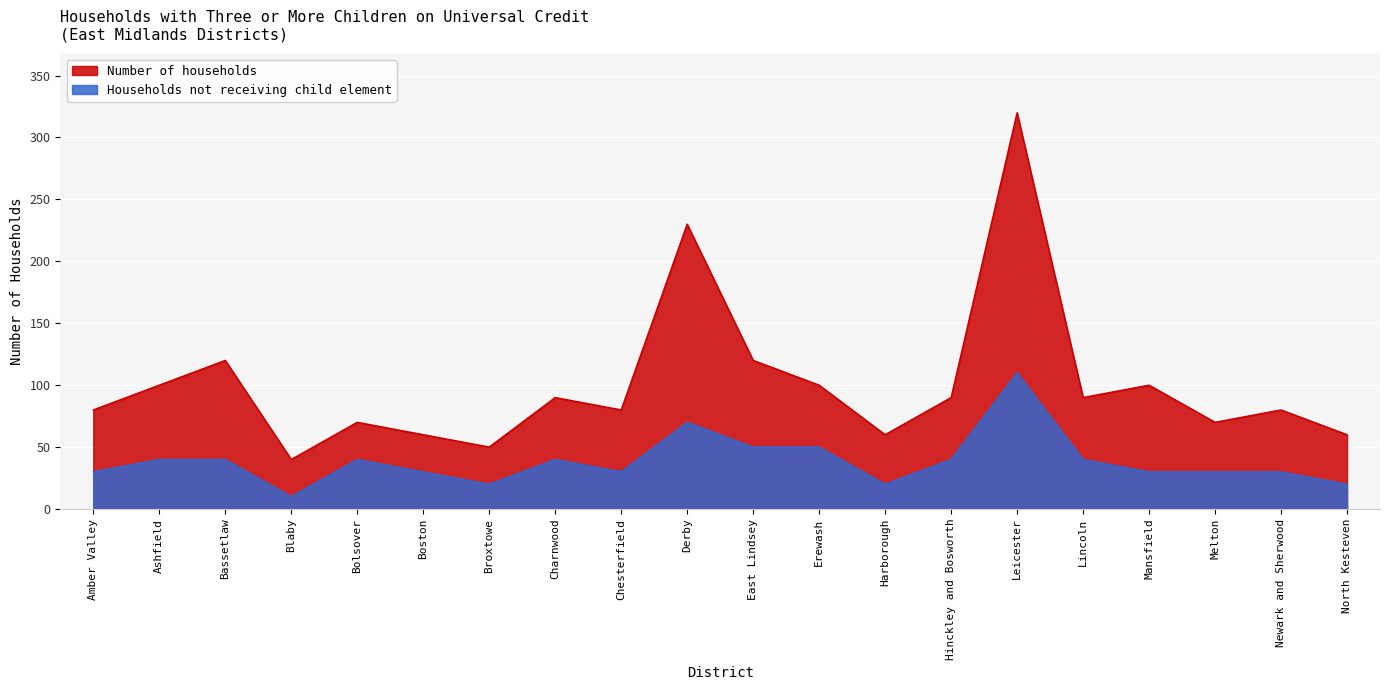

What is the minimum value shown in the chart?

10